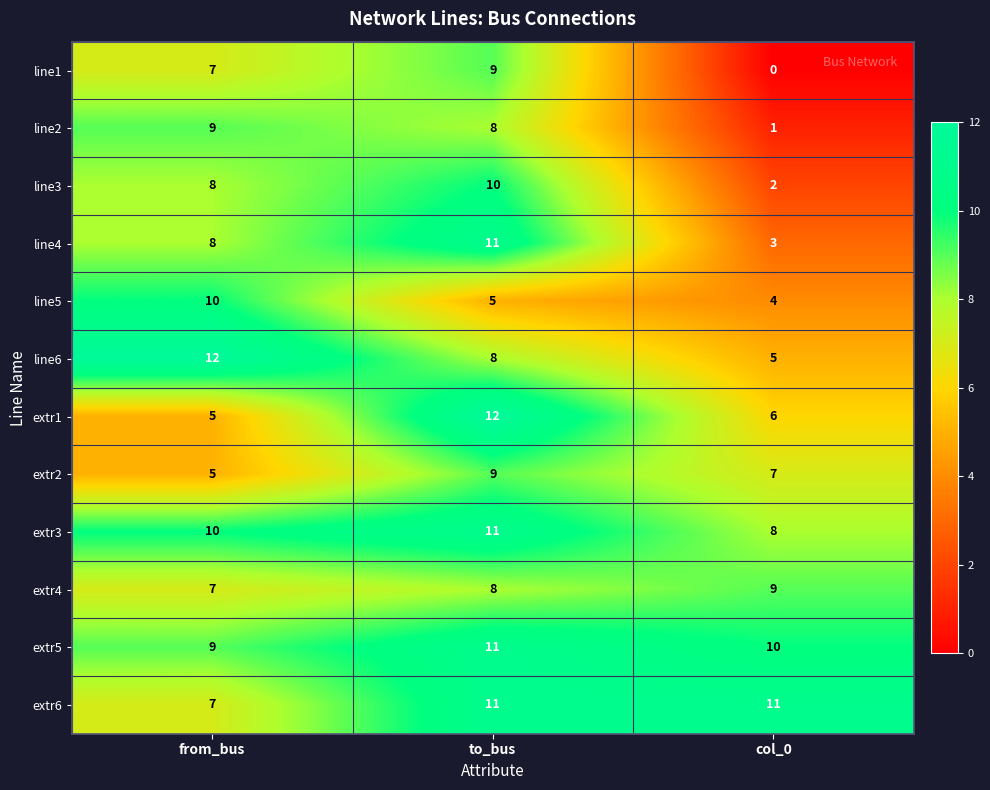

True or false: line3 has a value of 6 at to_bus.

False